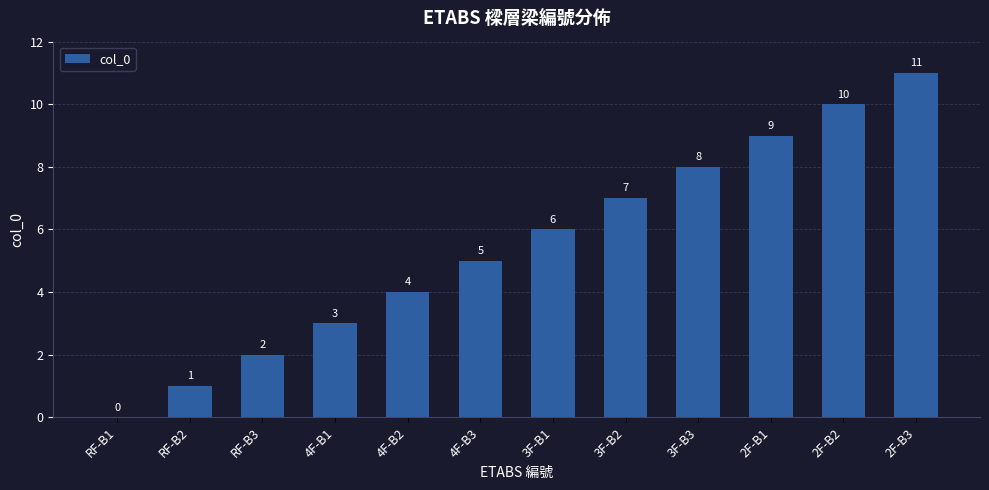

What is the ratio of the value at 4F-B2 to the value at RF-B3?

2.0